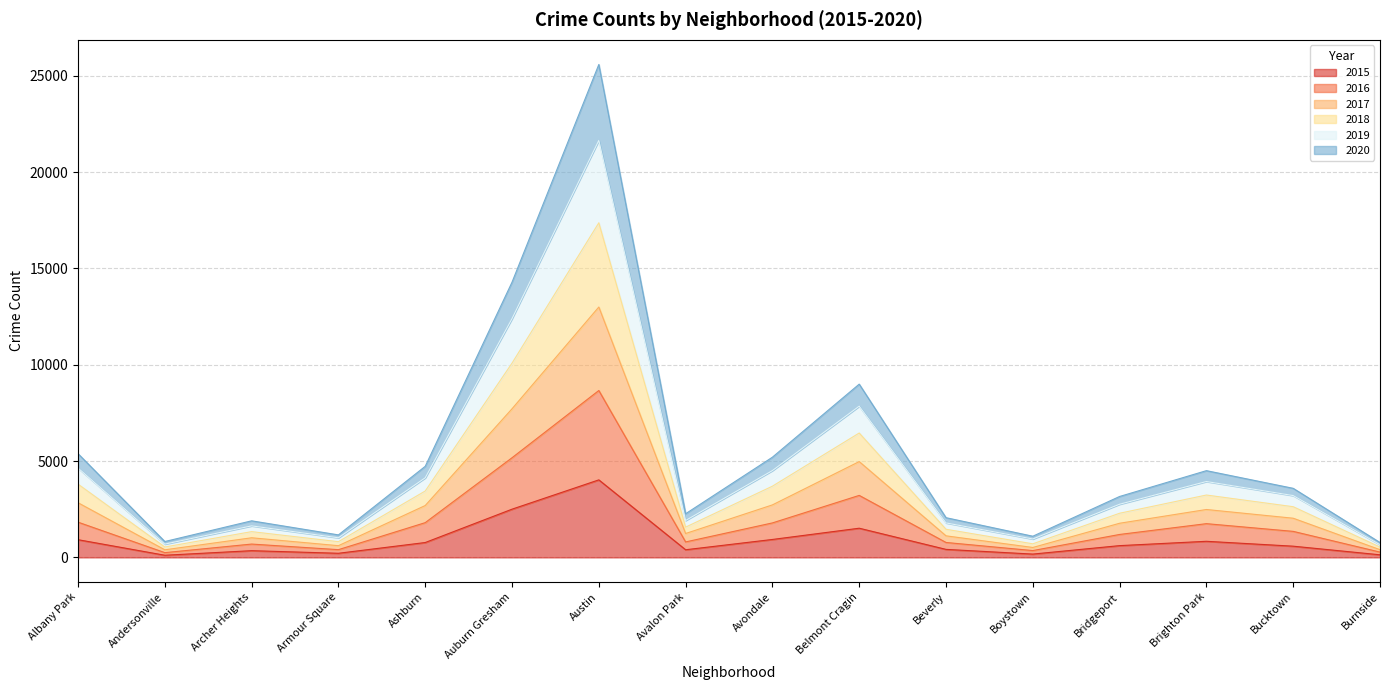

What is the value of the 2017 point at the 12th from the left?

515